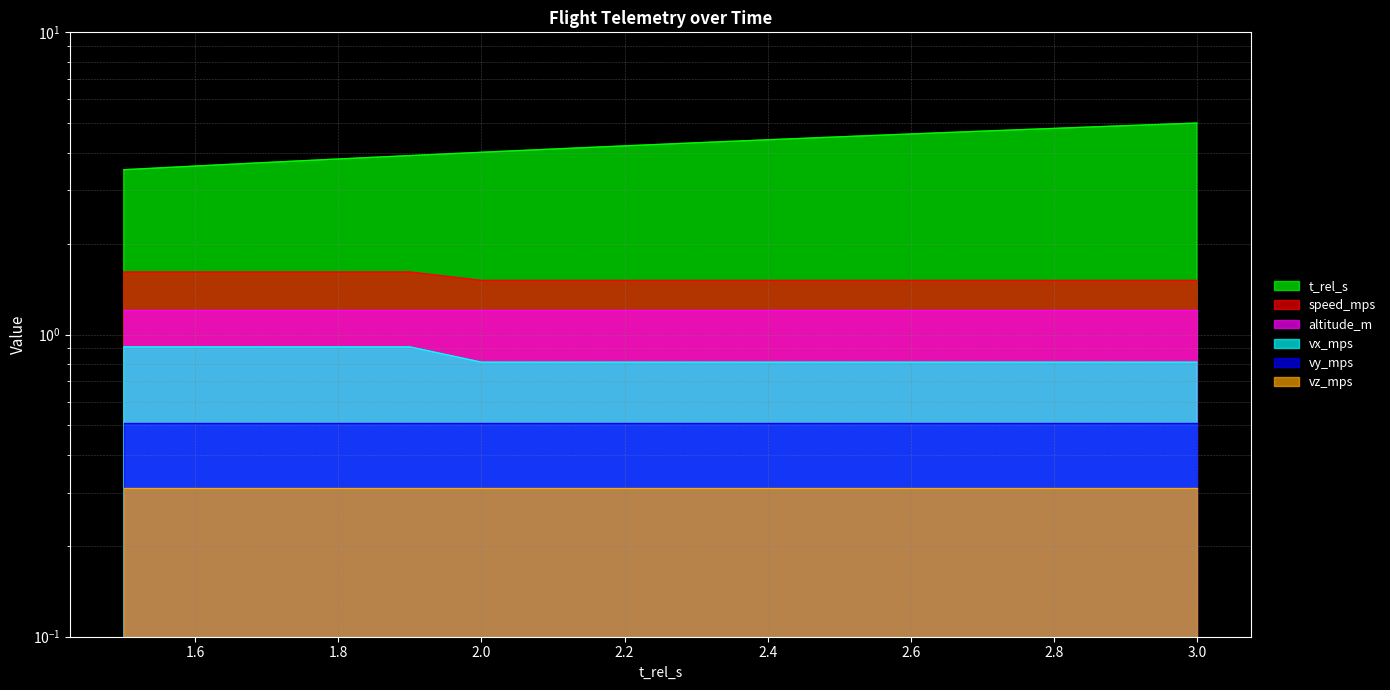

The value of vx_mps at 1.5 is 0.2. True or false?

False